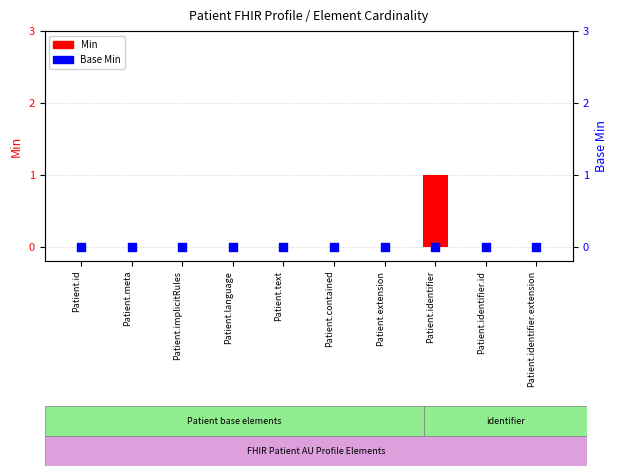

Which series has the largest total across all categories?

Min